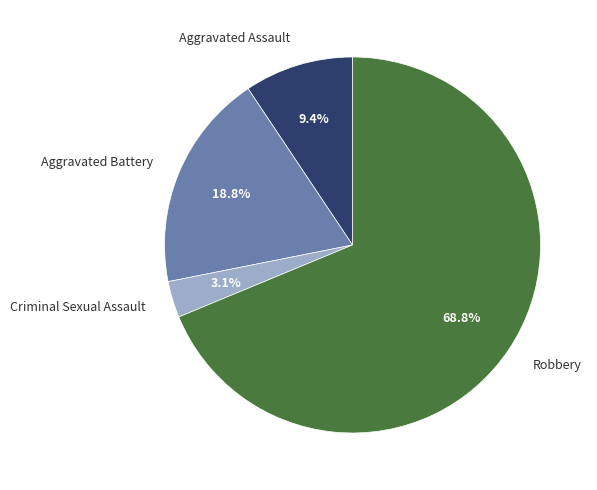

Which has a higher value, Aggravated Assault or Aggravated Battery?

Aggravated Battery